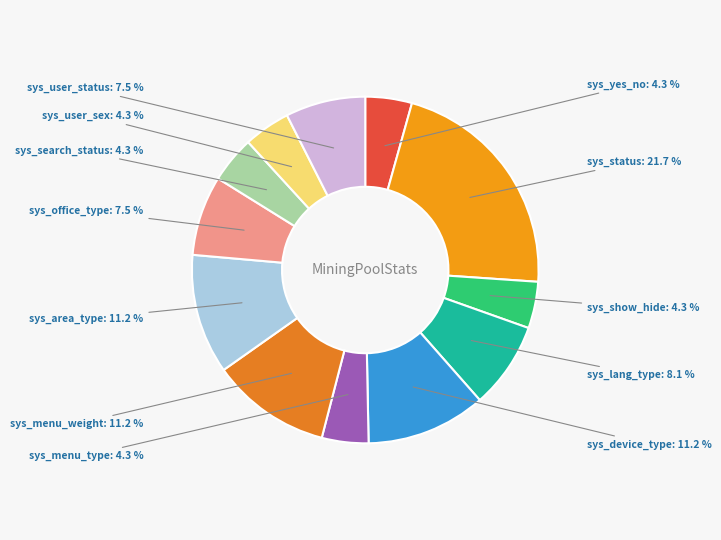

How many slices are in this pie chart?

12